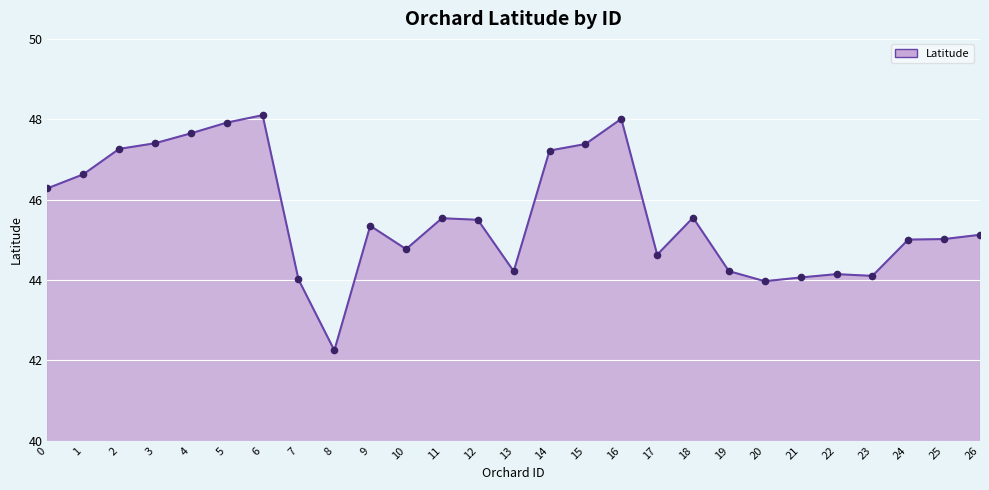

Approximately how many times larger is the value at 10 compared to 5?

0.9